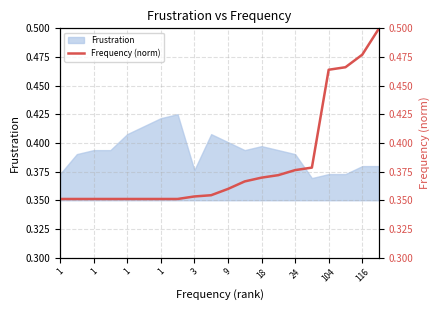

The value at 15 is 0.4. True or false?

True